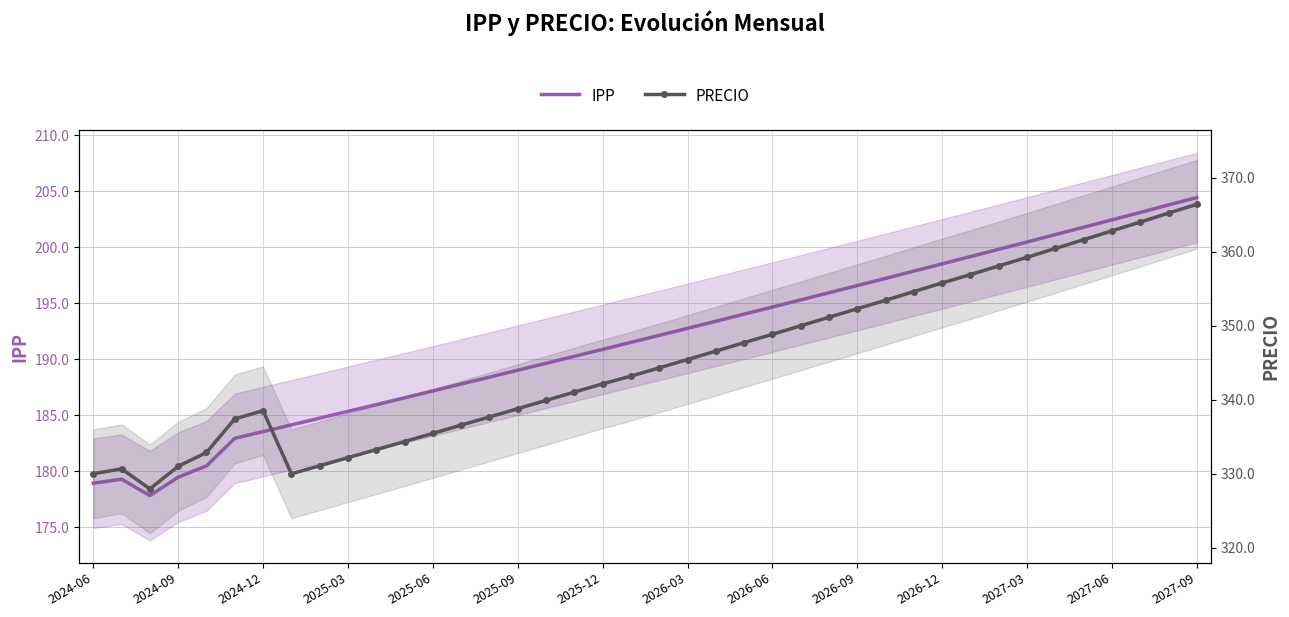

What is the sum of the PRECIO values at 28 and 35?

715.1